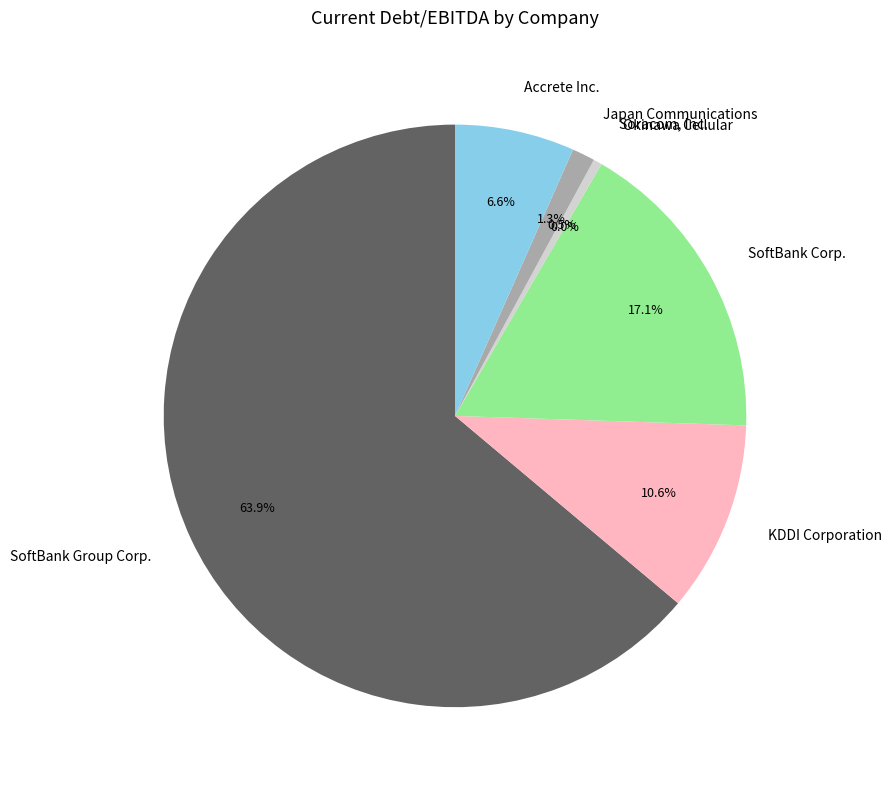

What portion of the pie excludes SoftBank Group Corp.?

36.1%